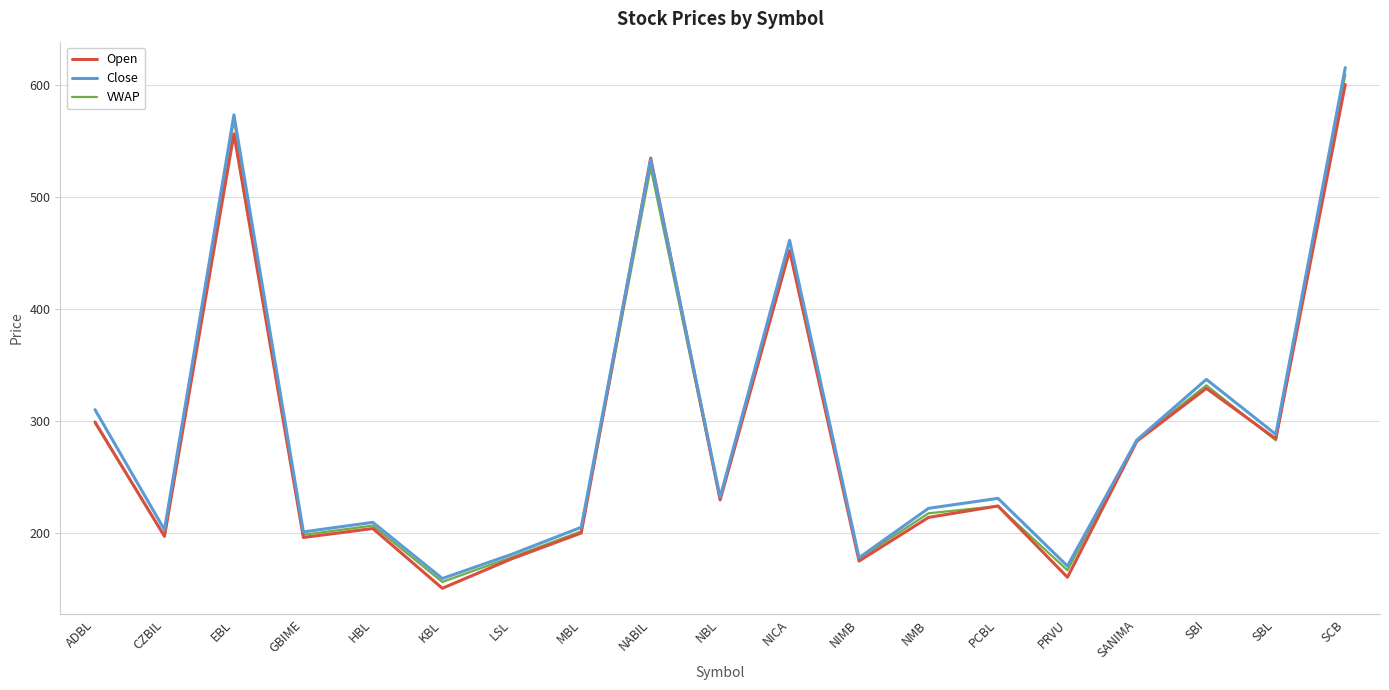

True or false: Close has more than 0 points higher than both neighbors.

True